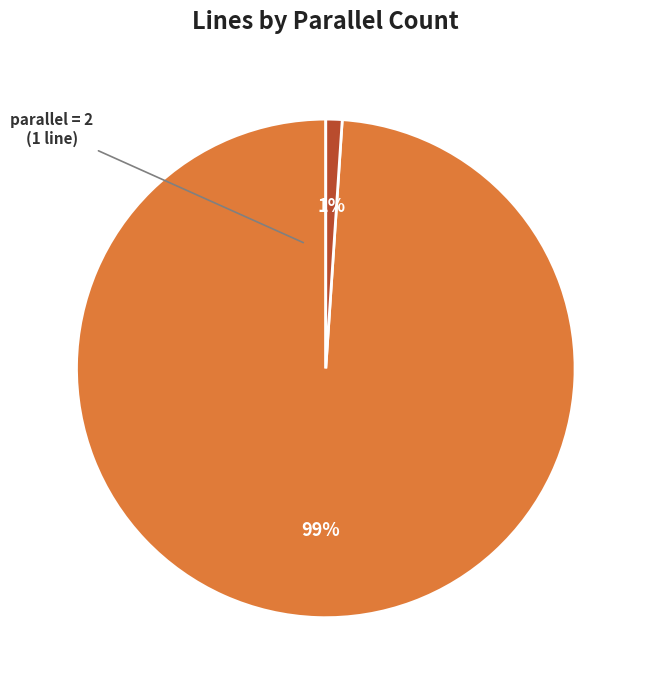

Is there a majority slice in this chart?

Yes